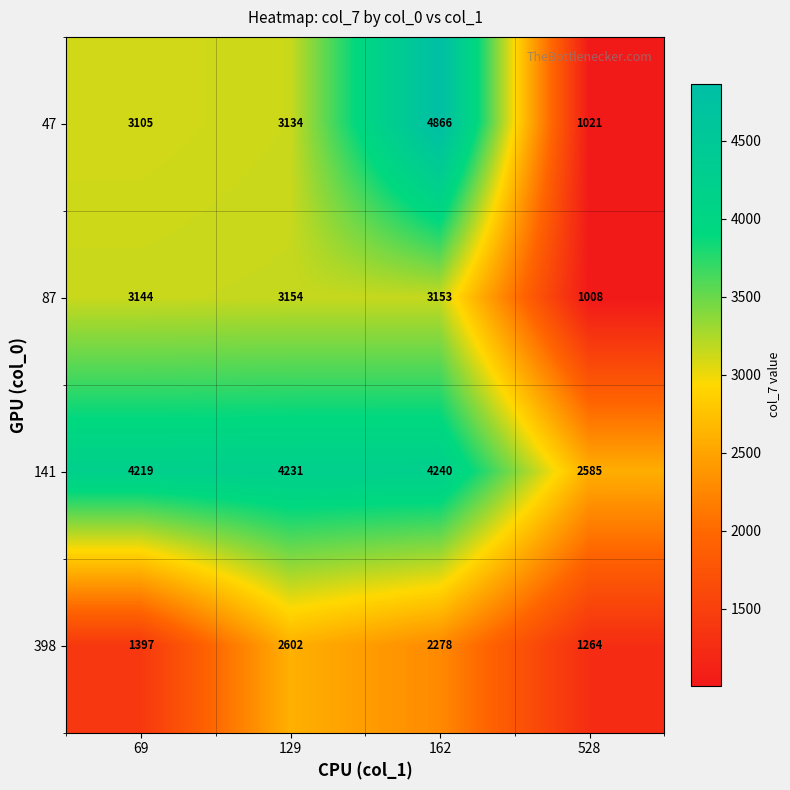

The value of 47 at 162 is 4866. True or false?

True